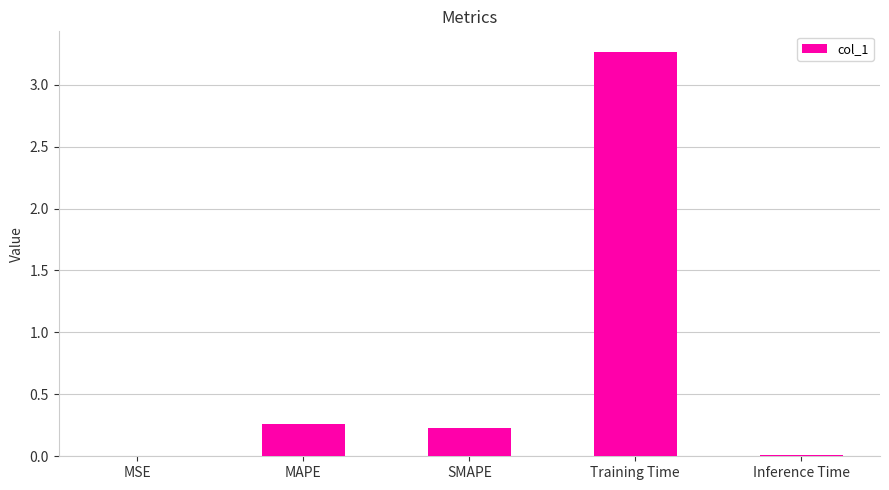

Is it true that the value at SMAPE is 0.4?

False